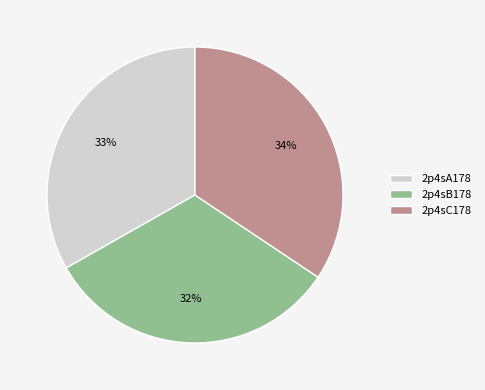

Does 2p4sA178 account for over 50% of the chart?

No